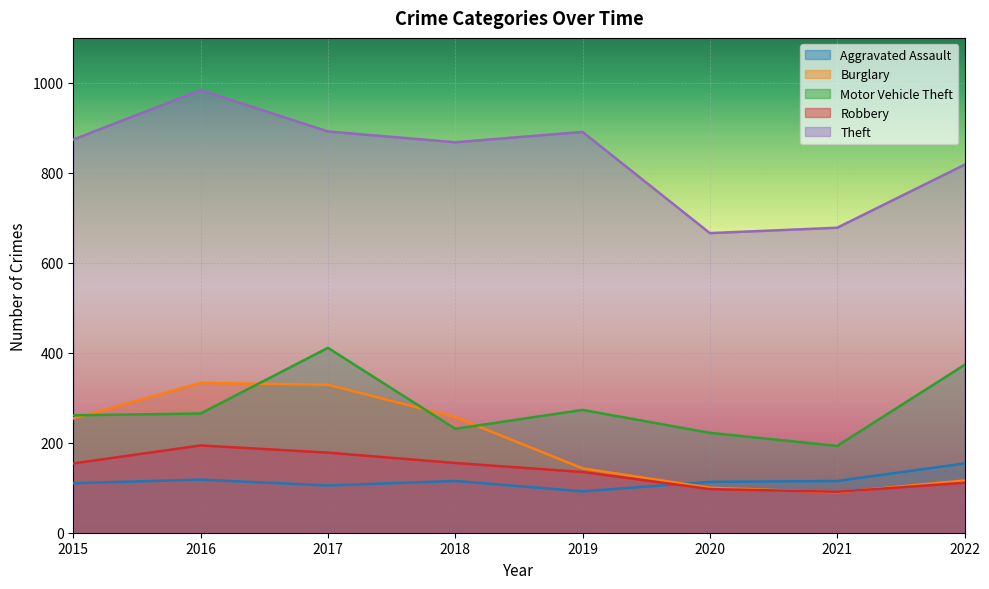

Rank the categories by Robbery value from highest to lowest.

2016, 2017, 2018, 2015, 2019, 2022, 2020, 2021